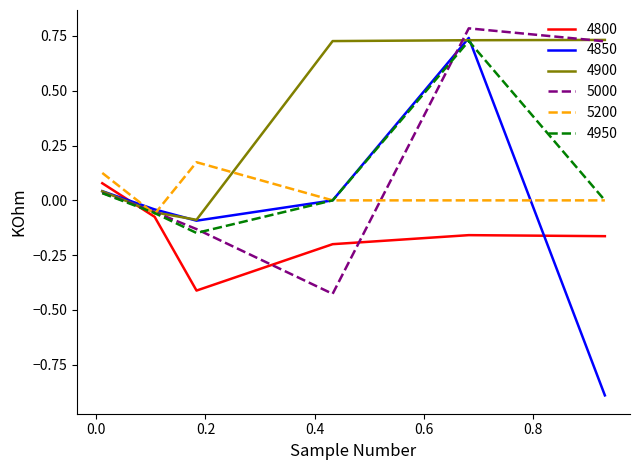

How many intersections are there between 5000 and 4800?

3